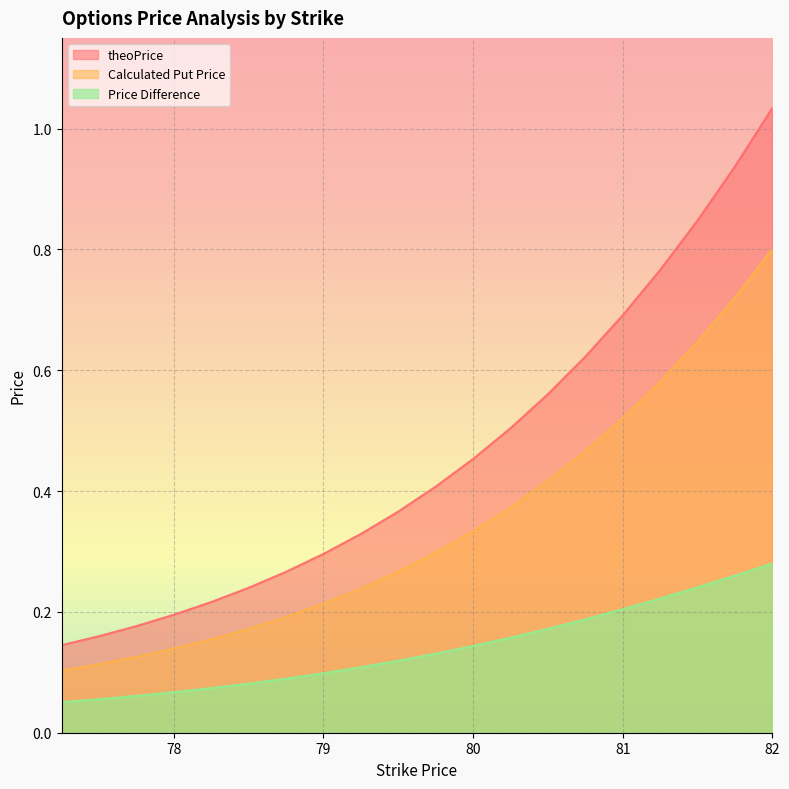

Which has a higher value, 80.5 or 81.75?

81.75